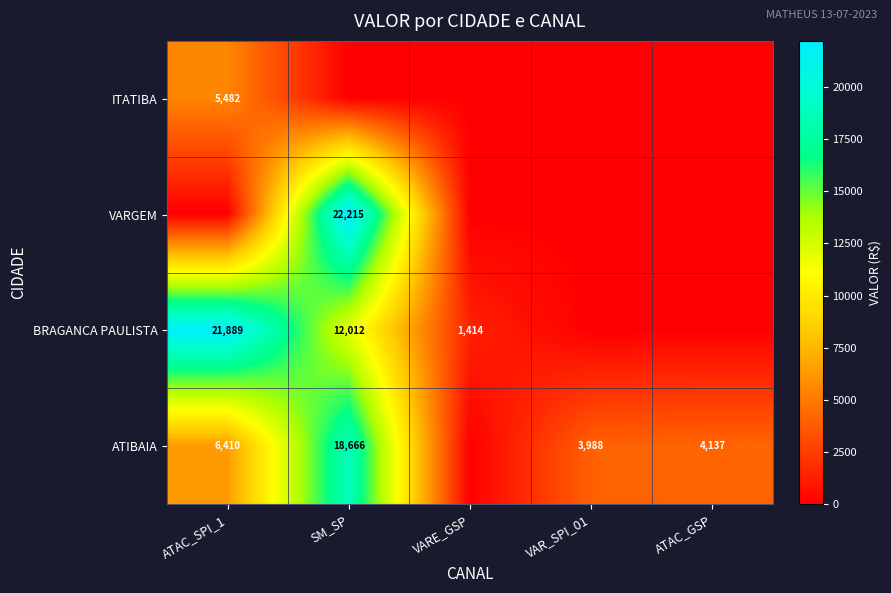

The ATIBAIA series shows 6410 at ATAC_SPI_1. True or false?

True